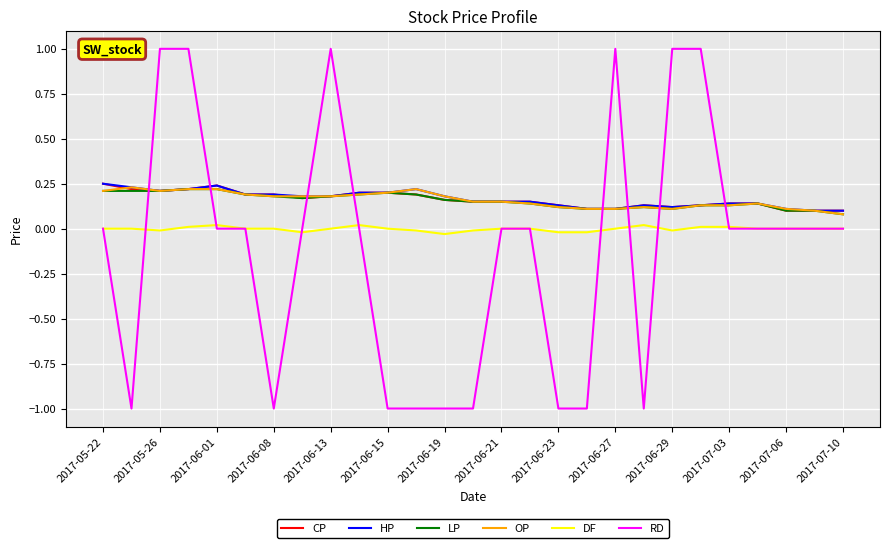

True or false: LP has more than 0 interior local peaks.

True